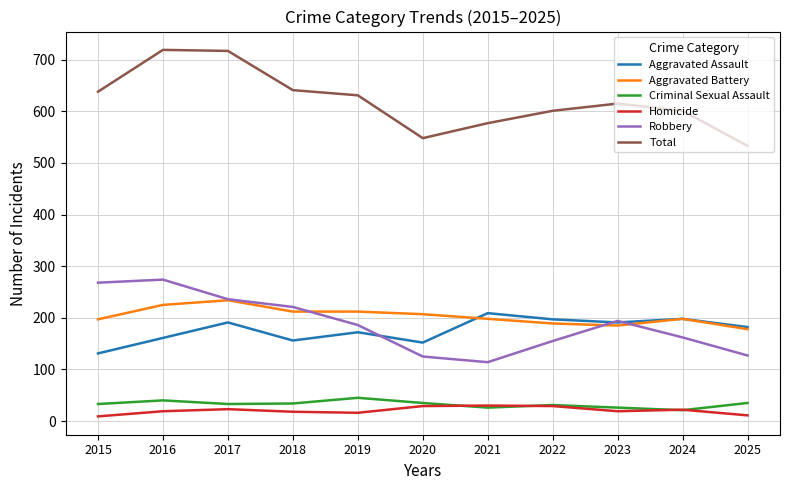

At which label does Aggravated Assault reach its minimum?

2015